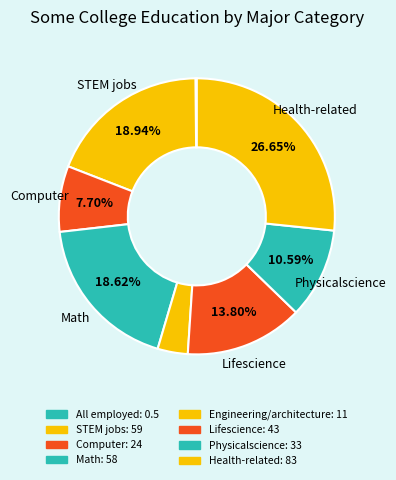

How many slices are in this pie chart?

8